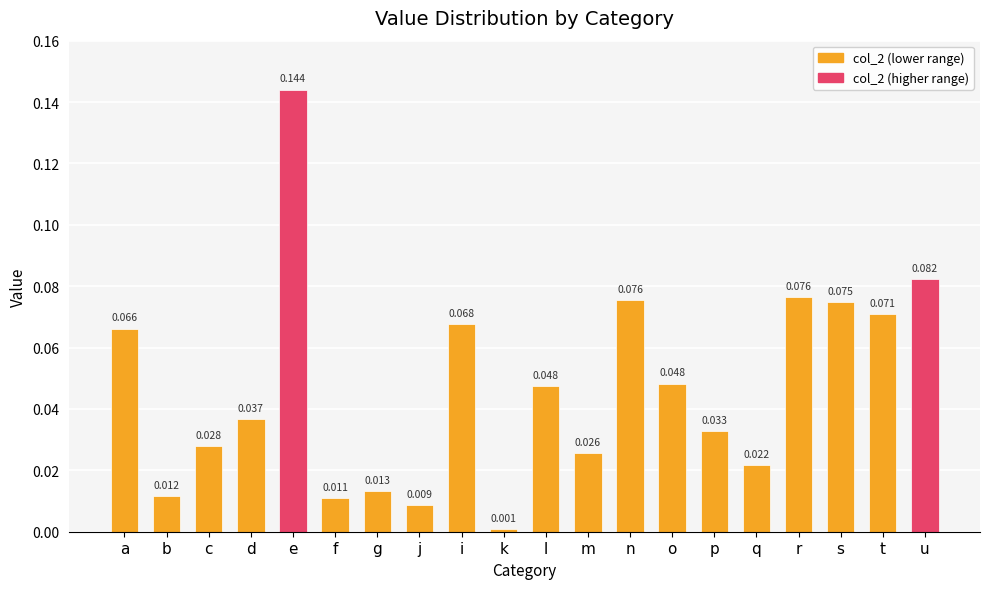

How many data points does each series have?

20